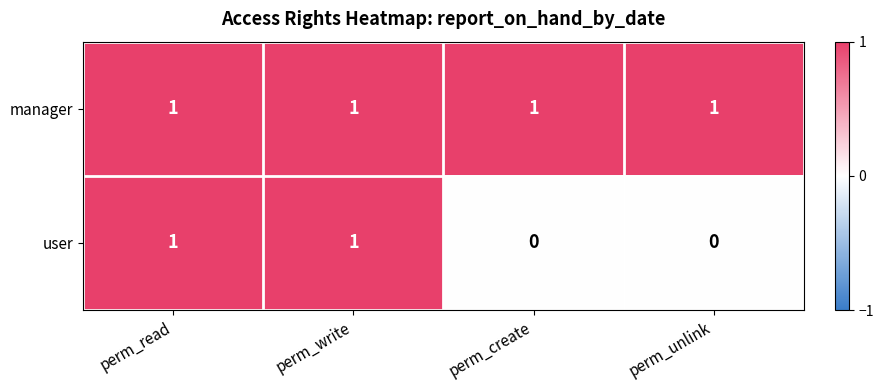

Between perm_write and perm_create, which series saw the biggest shift?

user